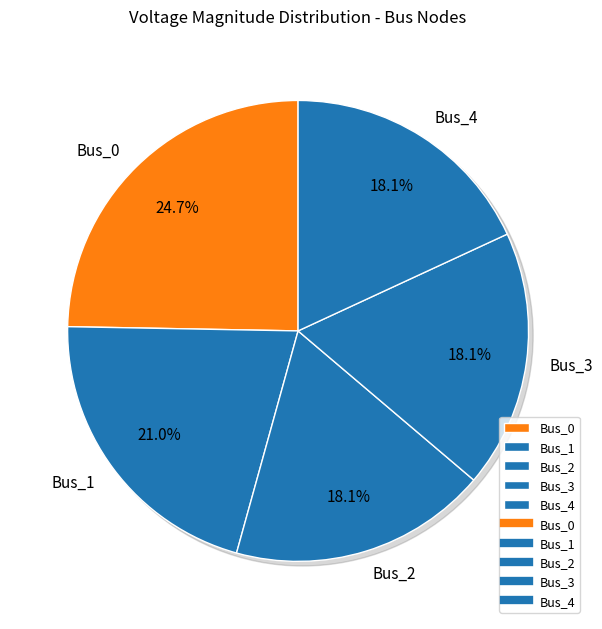

Do Bus_1 and Bus_2 together represent more than half of the pie?

No